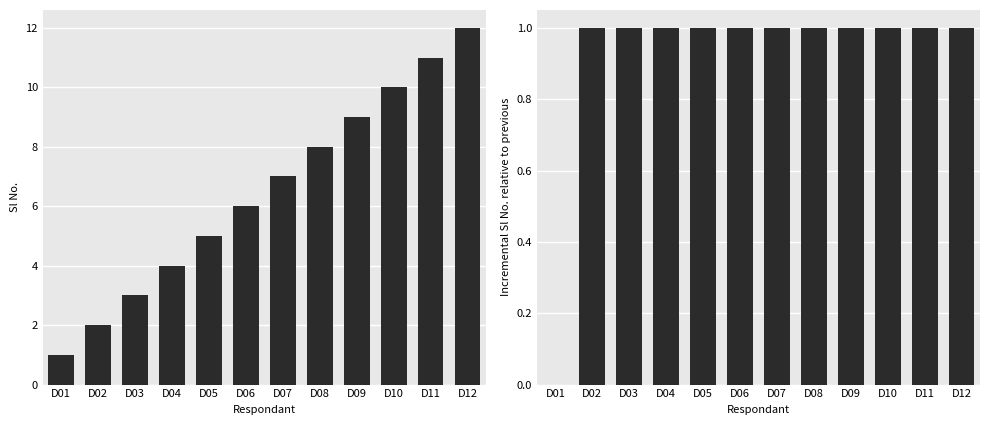

What is the difference between the second highest and minimum values?

1